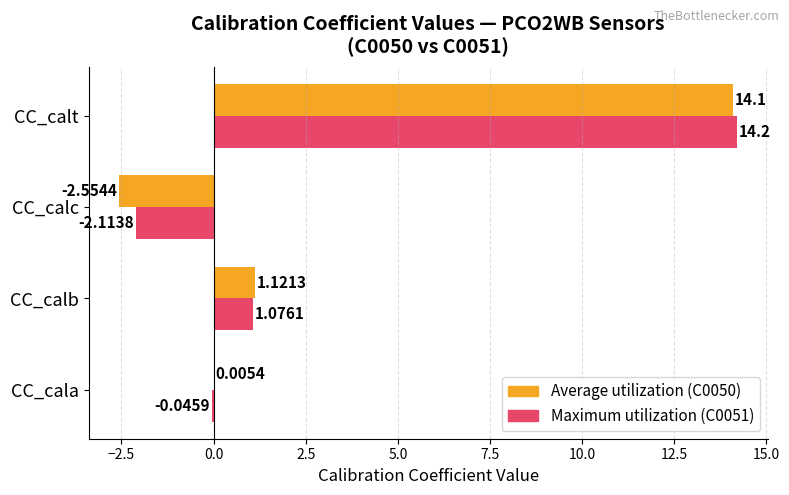

At which category does the chart reach its peak across all series?

CC_calt